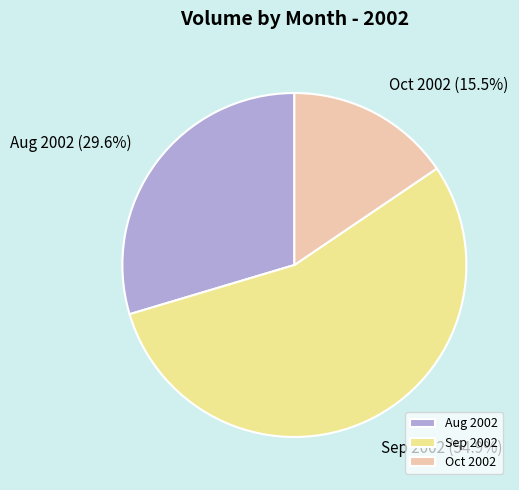

Is Aug 2002 (29.6%) the majority of the pie?

No